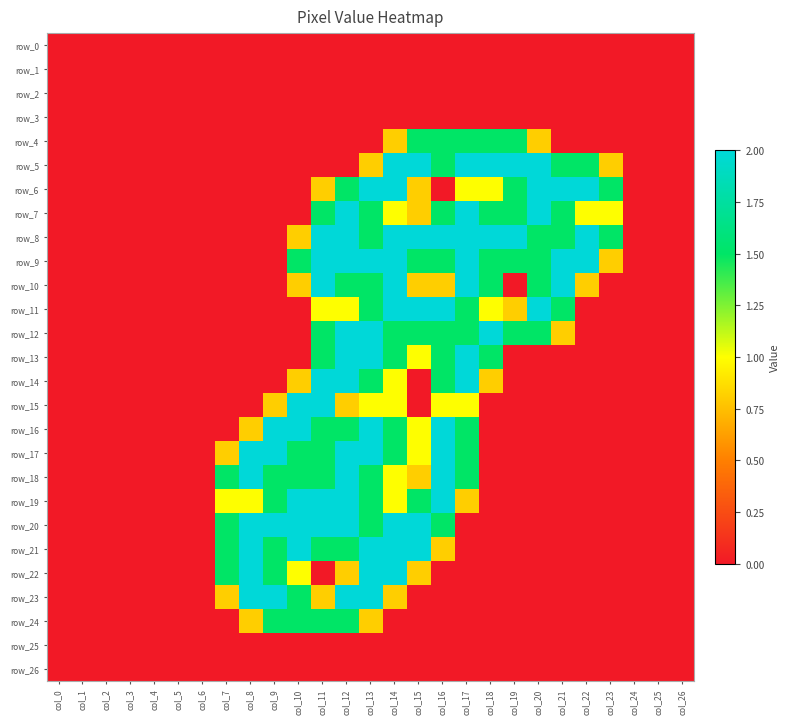

What is the difference between the row_18 values at col_13 and col_1?

1.5